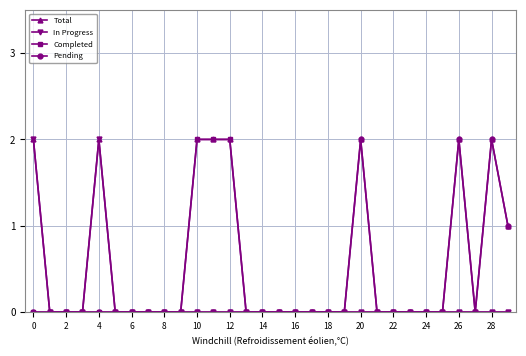

What are all the series names shown in the legend?

Total, In Progress, Completed, Pending